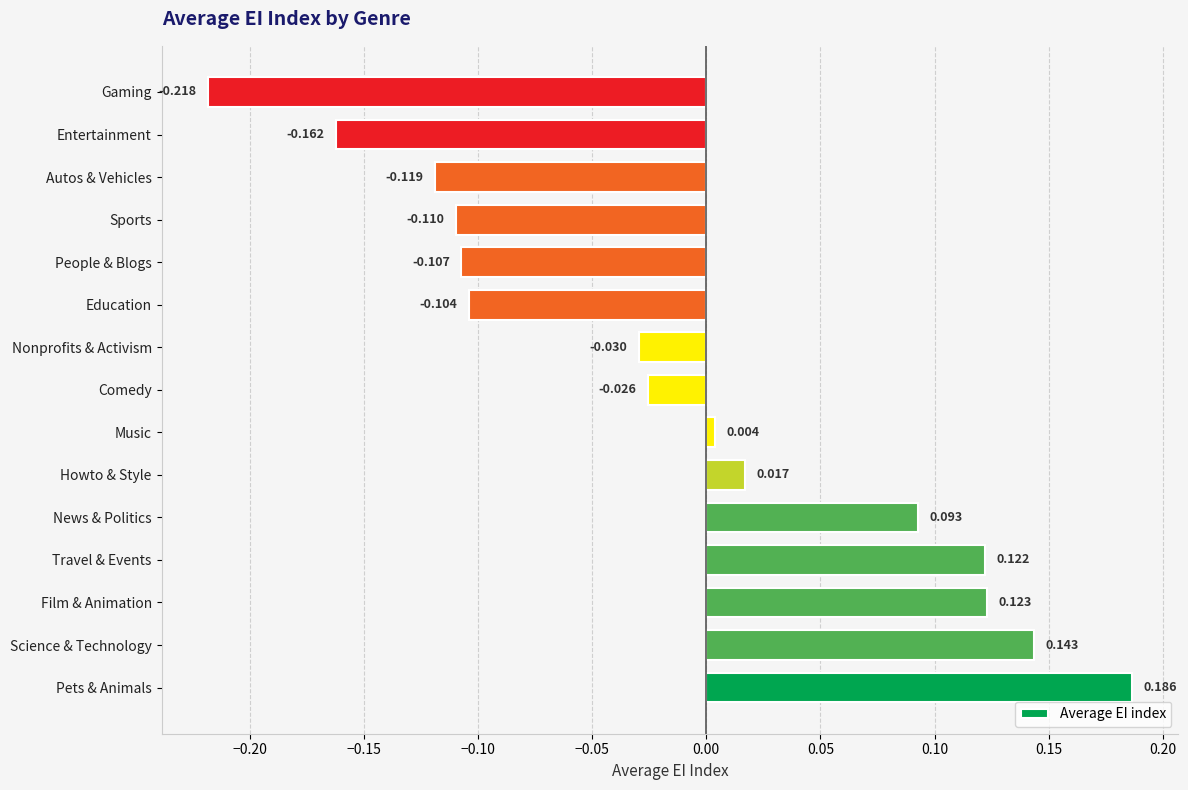

Rank the categories by value from highest to lowest.

Pets & Animals, Science & Technology, Film & Animation, Travel & Events, News & Politics, Howto & Style, Music, Comedy, Nonprofits & Activism, Education, People & Blogs, Sports, Autos & Vehicles, Entertainment, Gaming